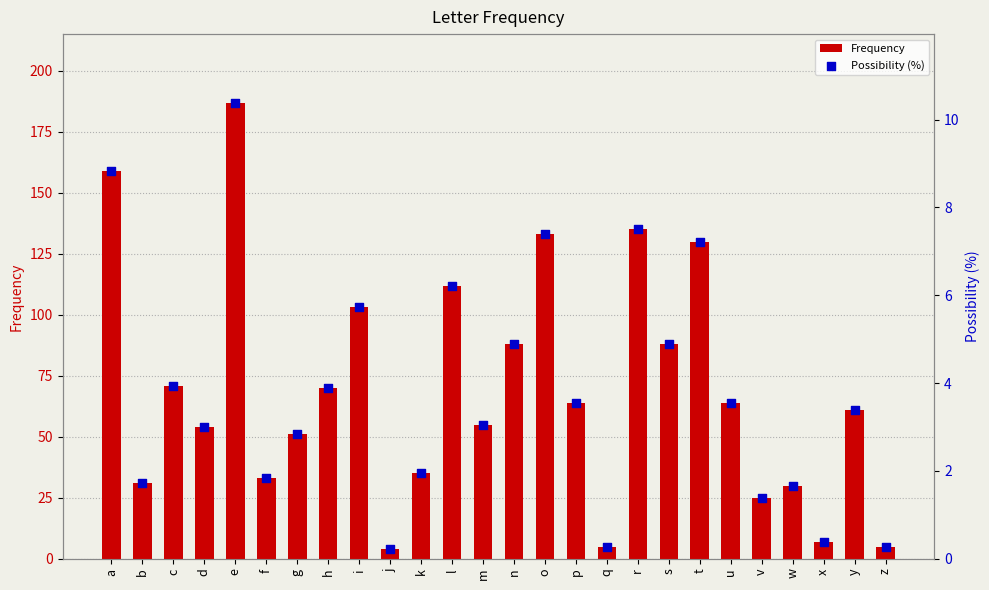

What are all the series names shown in the legend?

Frequency, Possibility (%)